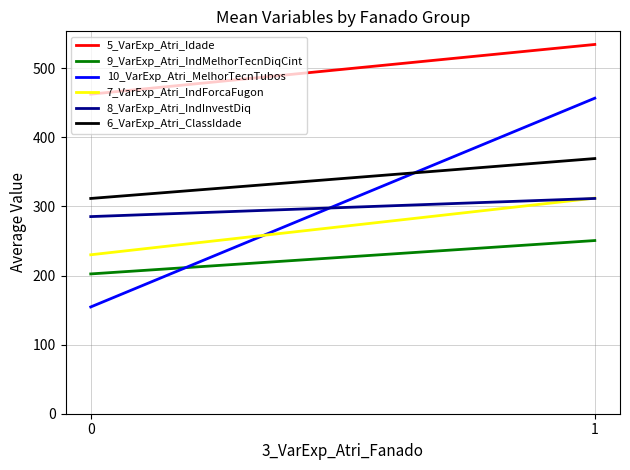

Between 1 and 0, which is larger?

1